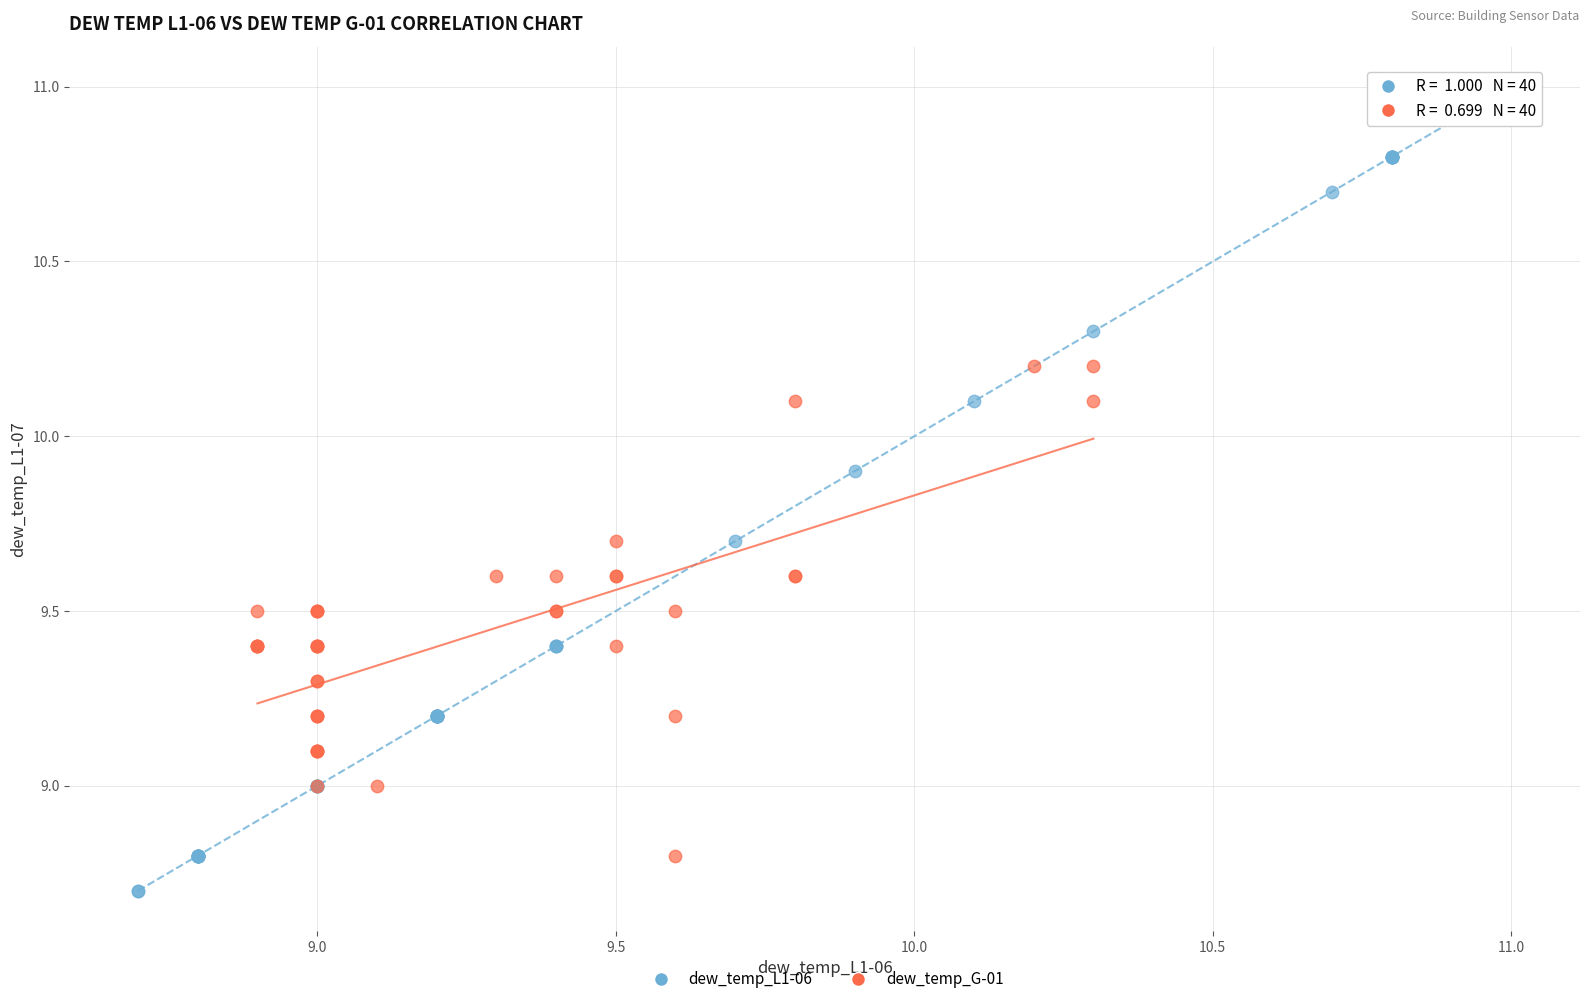

Which series reaches the minimum Y coordinate?

dew_temp_L1-06